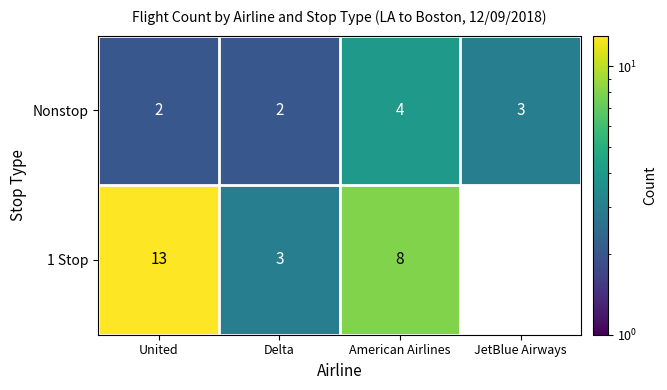

At which category is the sum across all series the highest?

United